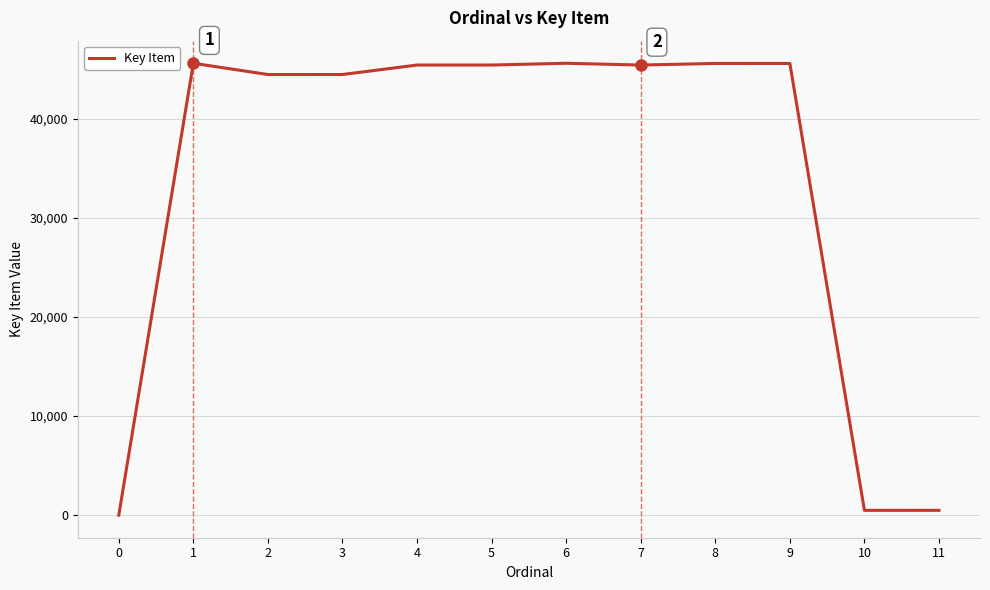

What is the sum of the values at 6 and 4?

91036